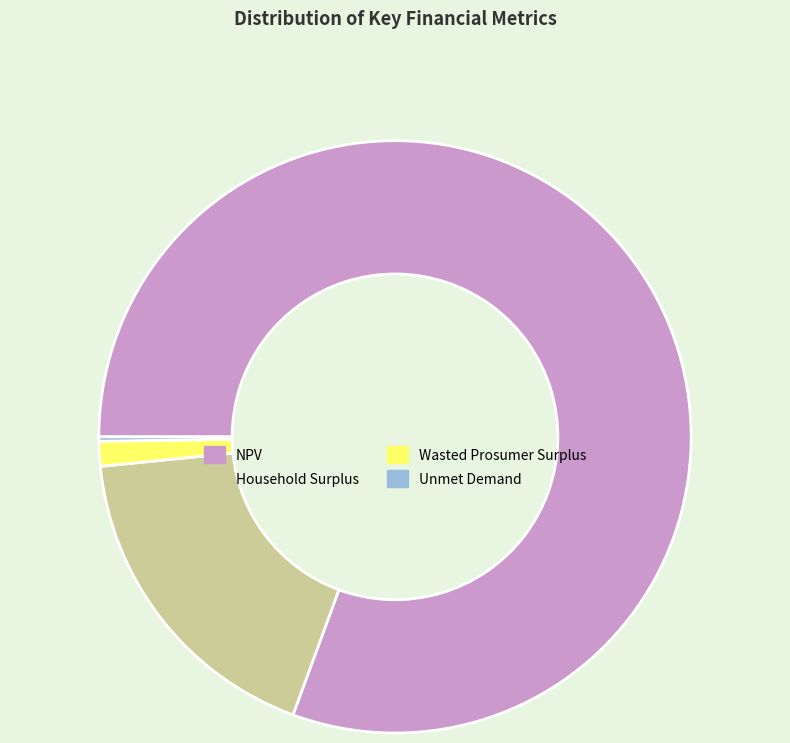

Which has a higher value, Wasted Prosumer Surplus or Household Surplus?

Household Surplus